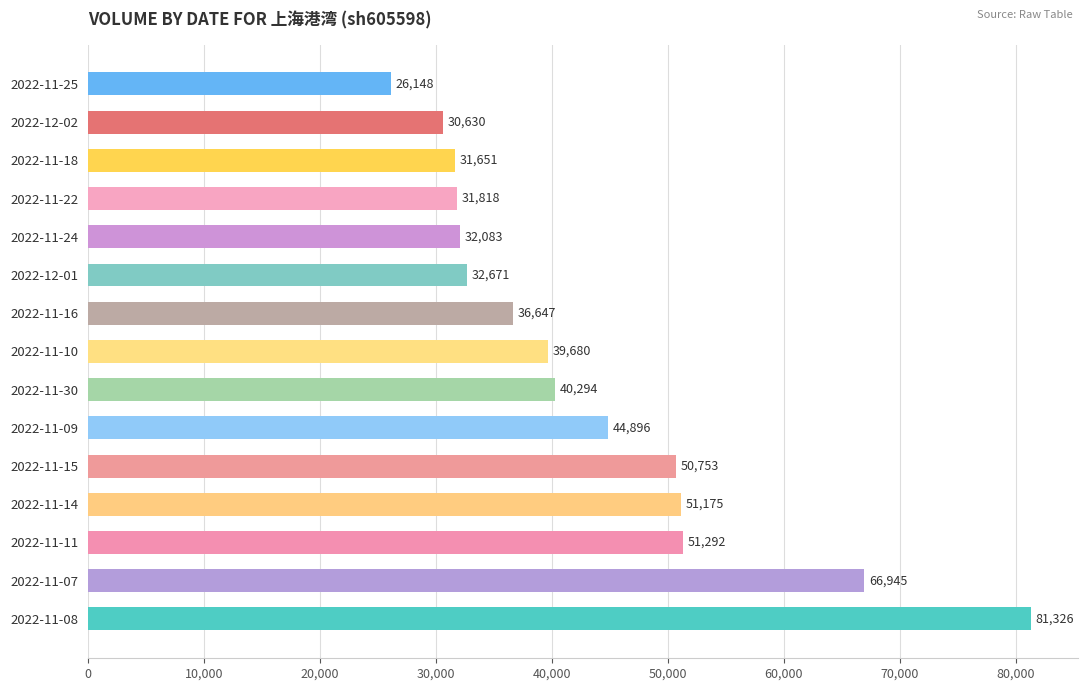

What is the sum of all values?

648009